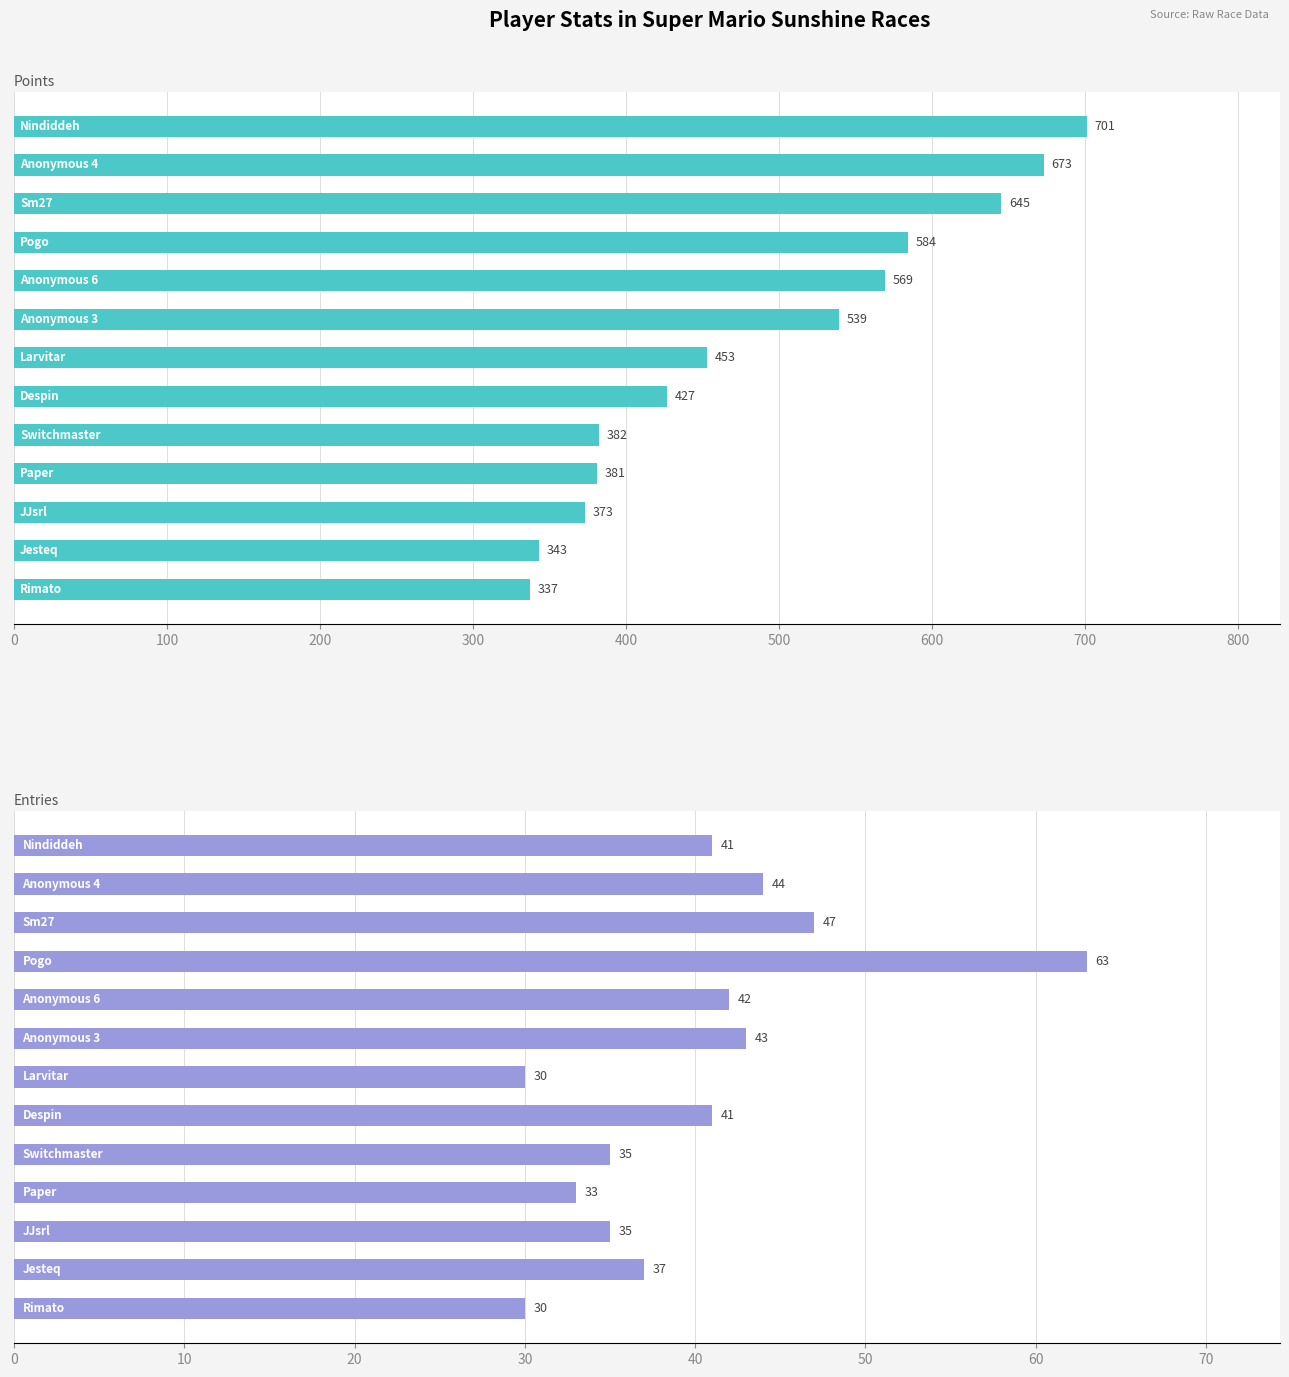

How many series are shown in this chart?

2